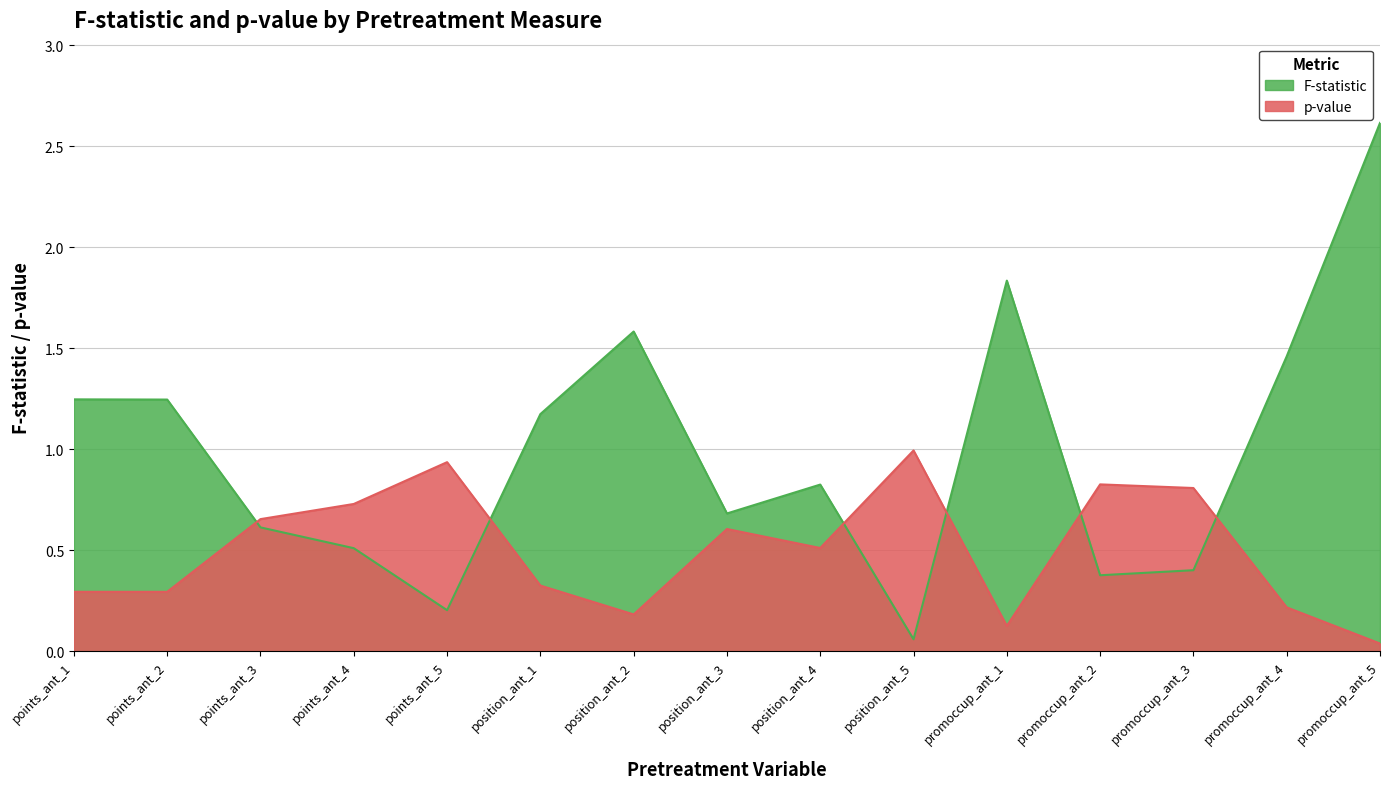

Does the chart have visible grid lines?

Yes